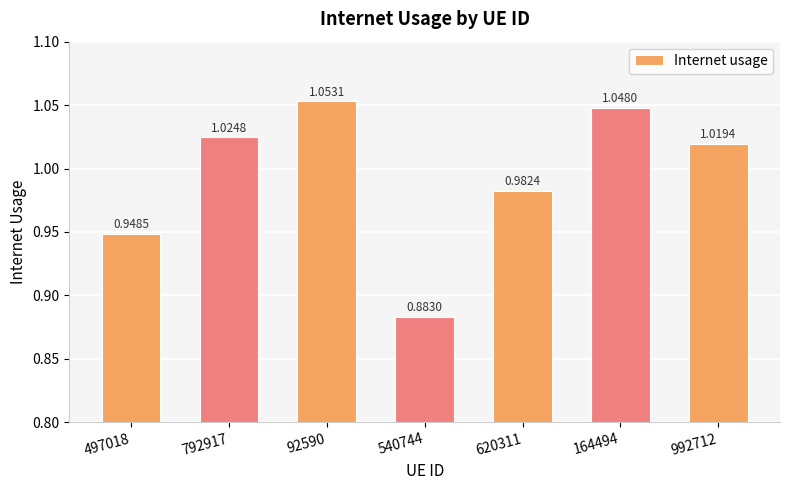

Which label corresponds to the largest value in the chart?

92590